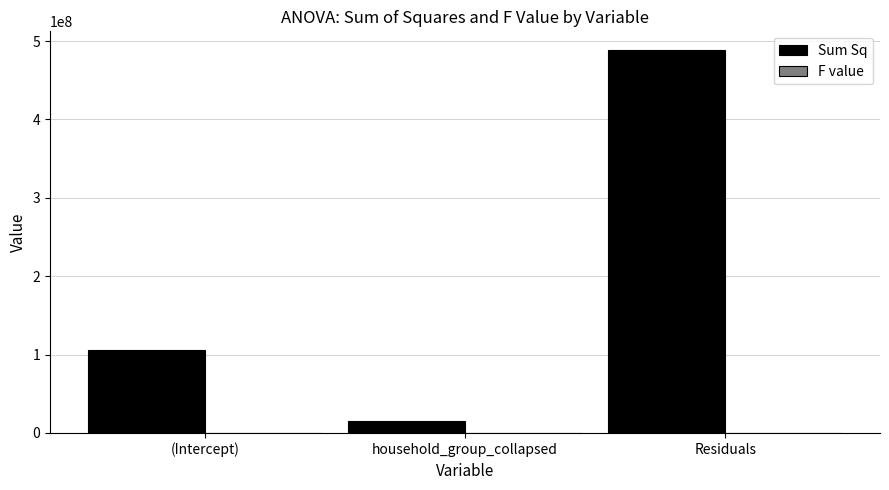

What is the sum of all Sum Sq values?

609616953.5